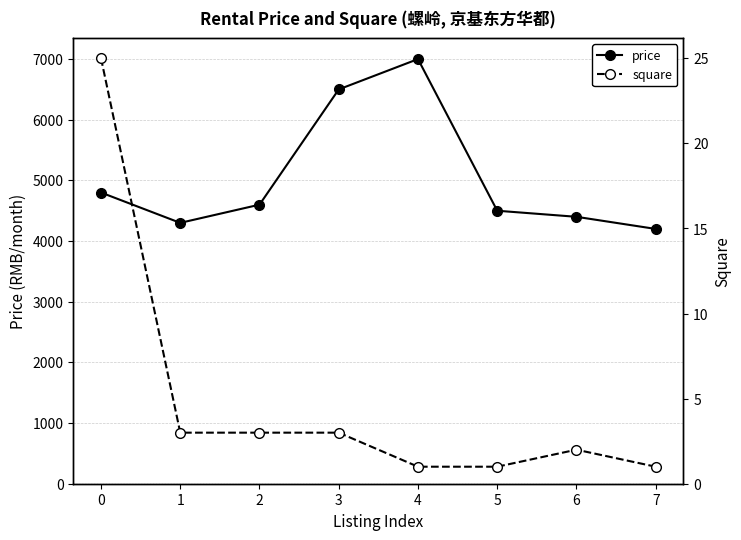

Which series has the largest total across all categories?

price